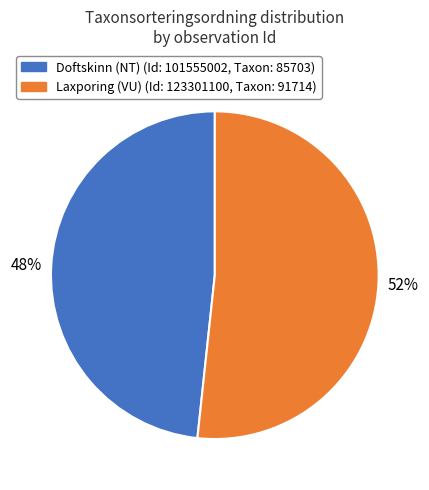

How many segments does this pie chart have?

2